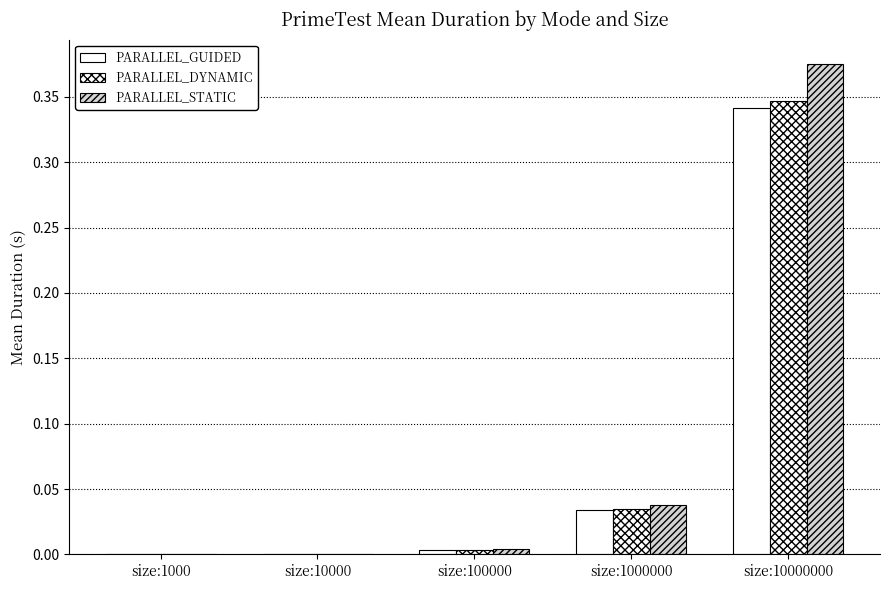

Count the number of categories in the chart.

5